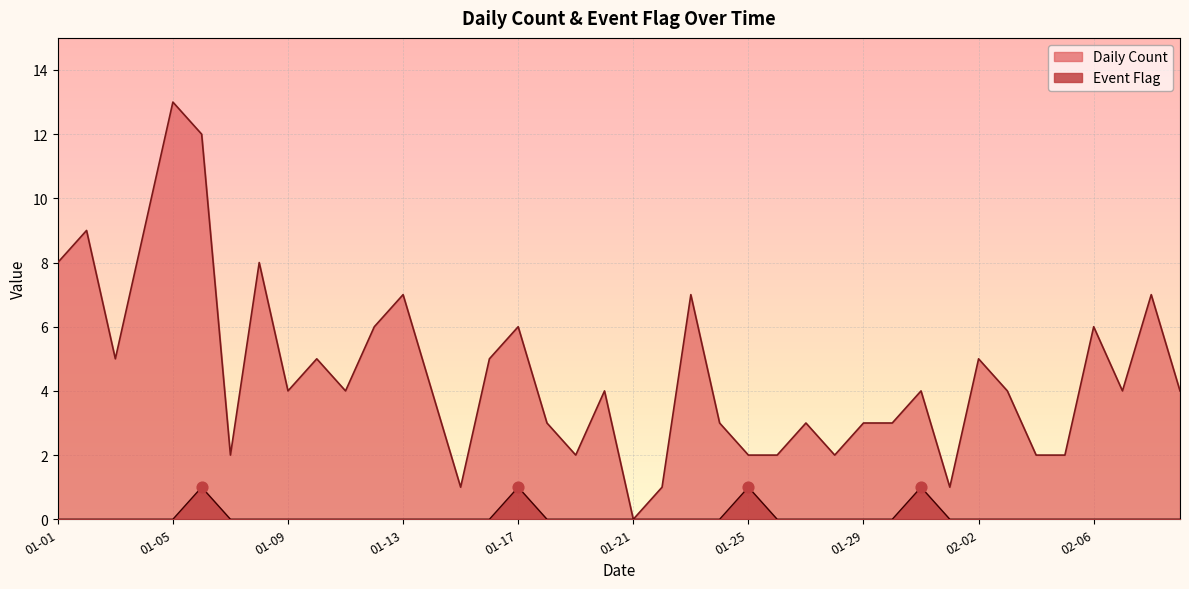

What is the total value across all series at 2023-01-02?

9